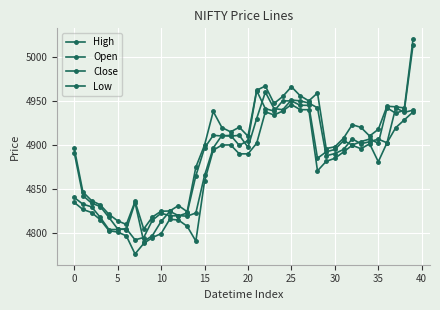

What is the minimum value for Close?

4792.6